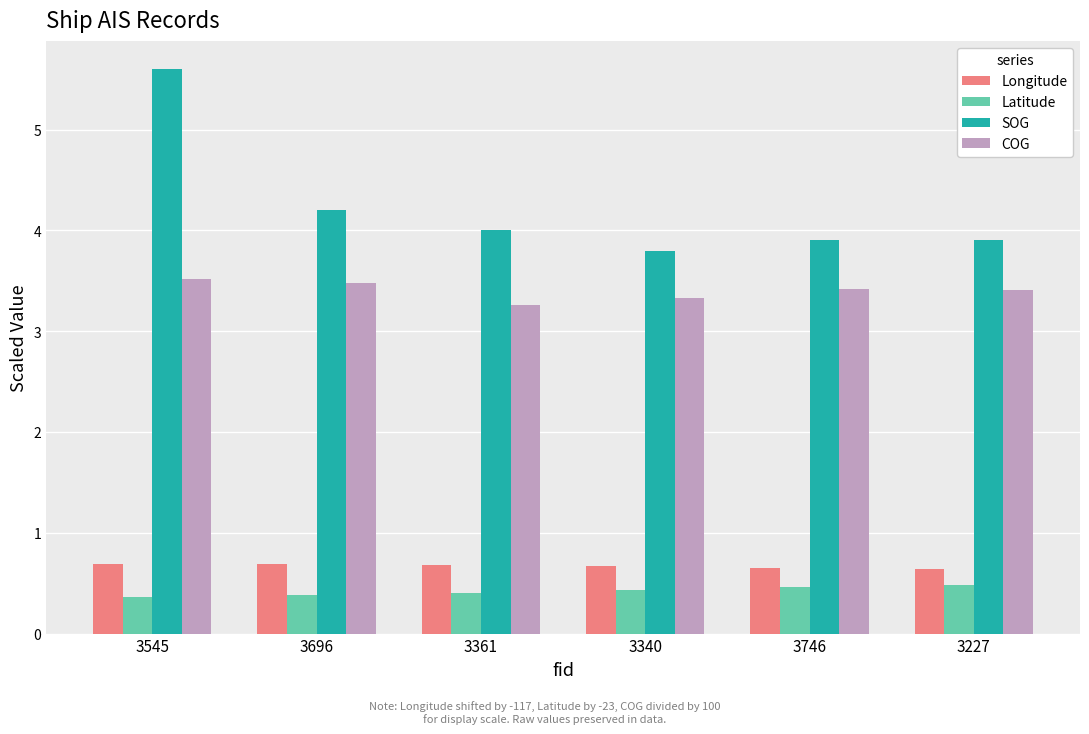

What is the difference between the maximum and second lowest values in the Latitude series?

0.1